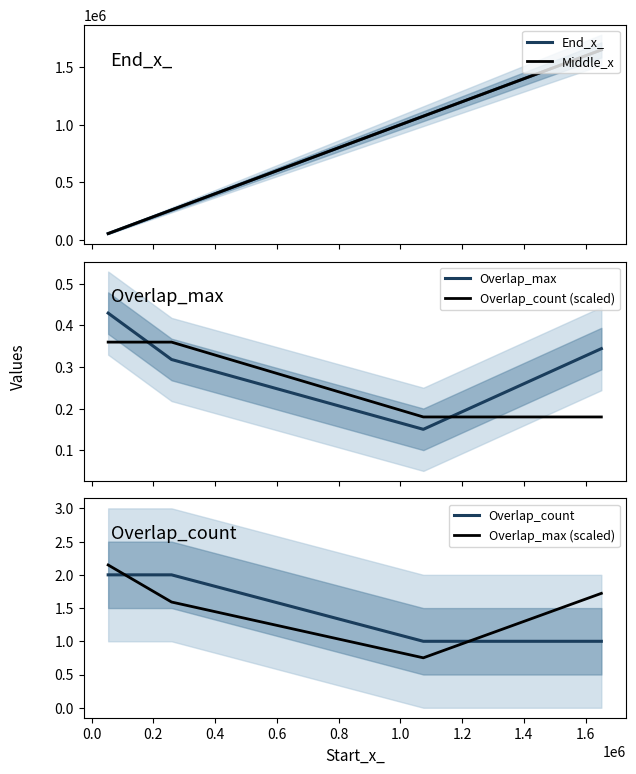

What is the sum of all Middle_x values?

3038389